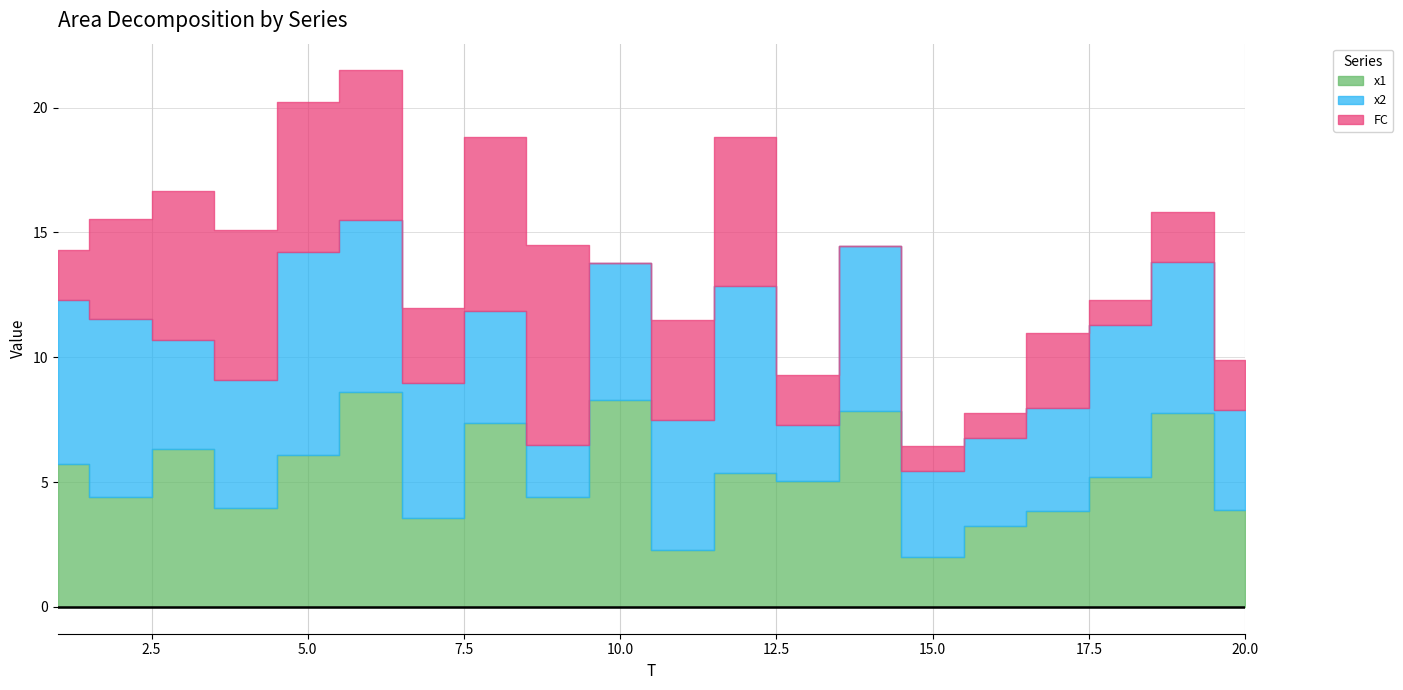

True or false: x1 has a value of 3.8 at 17.

True